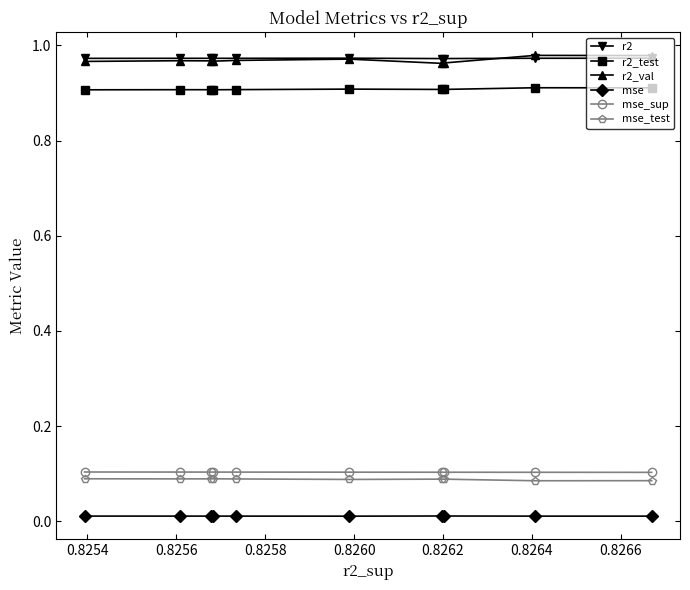

How many mse values are between 0 and 1?

10